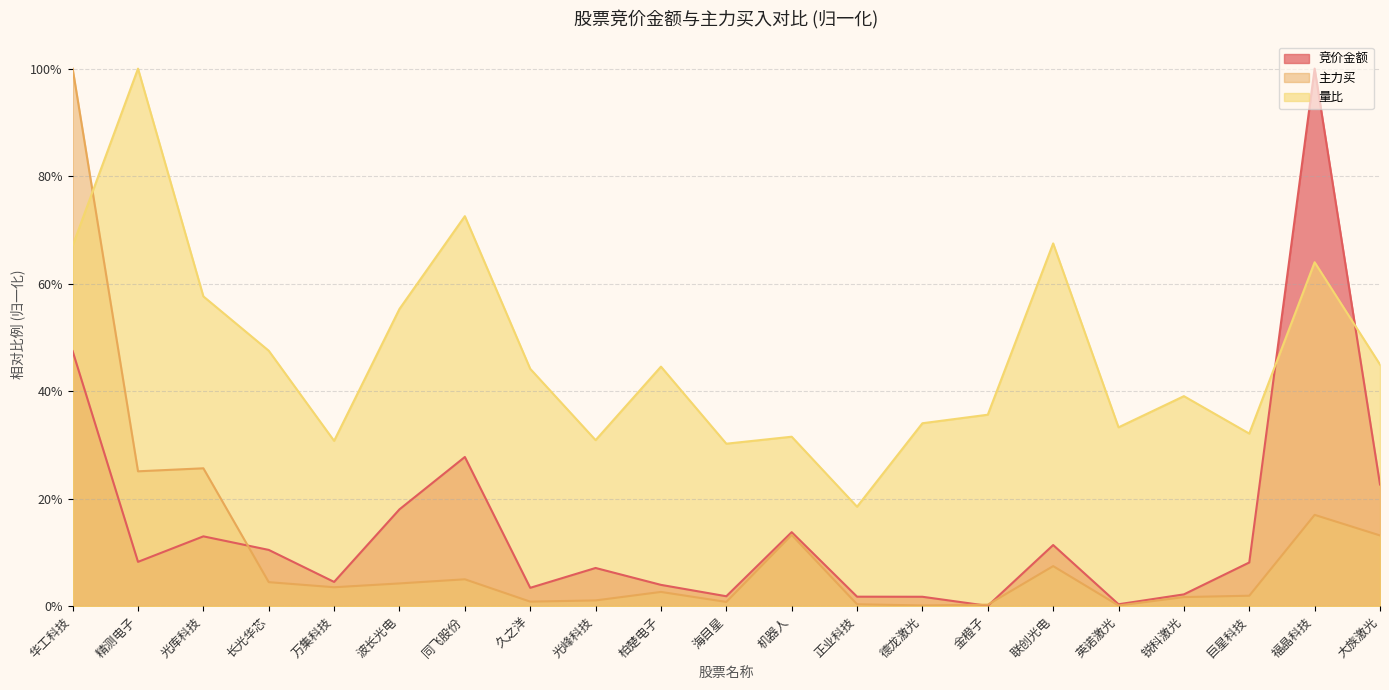

Which has a higher value, 德龙激光 or 柏楚电子?

柏楚电子